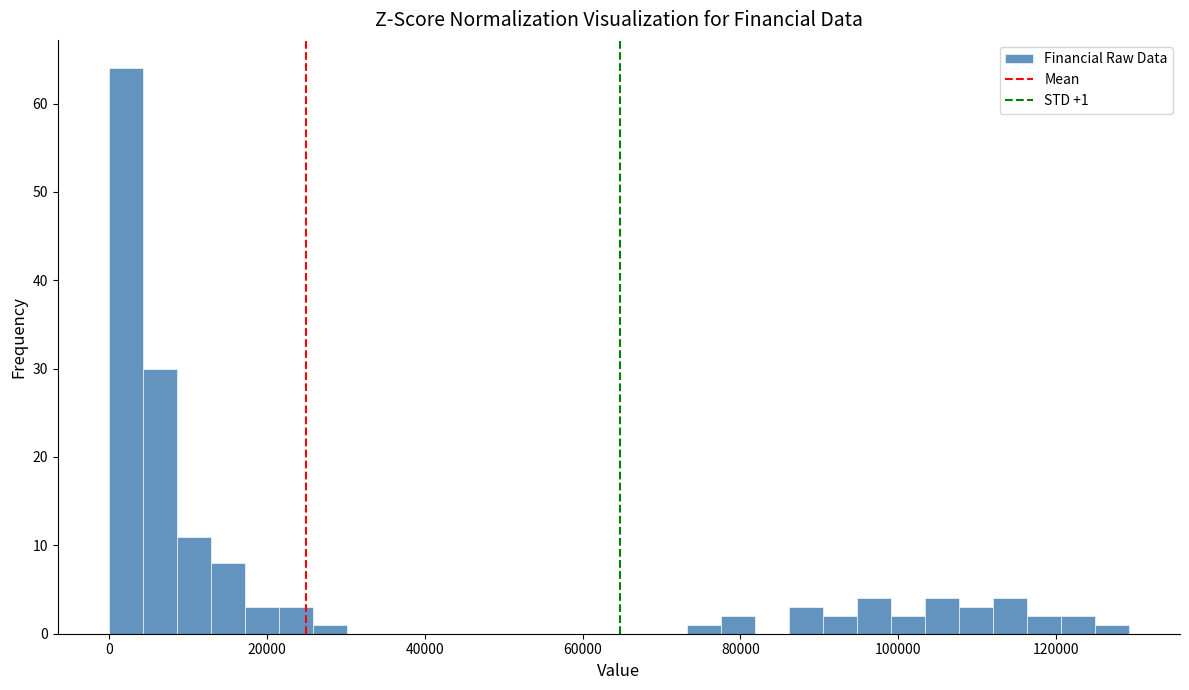

Around what value on the x-axis is the tallest bar? Give the approximate position of its centre, as read against the axis.

2000